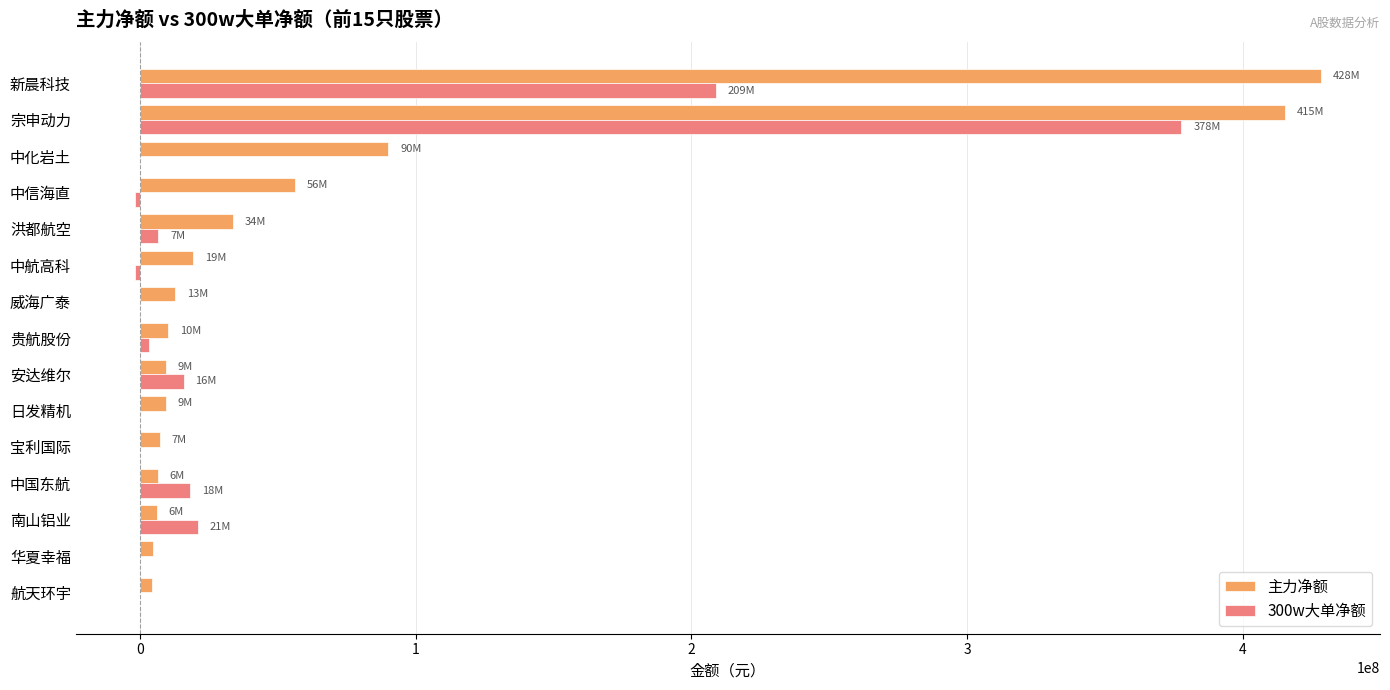

Count the number of categories in the chart.

15